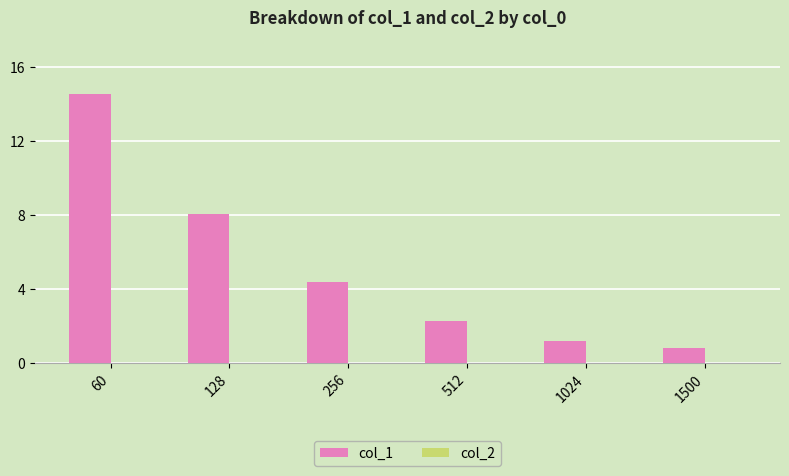

Which series has the widest spread of values?

col_1